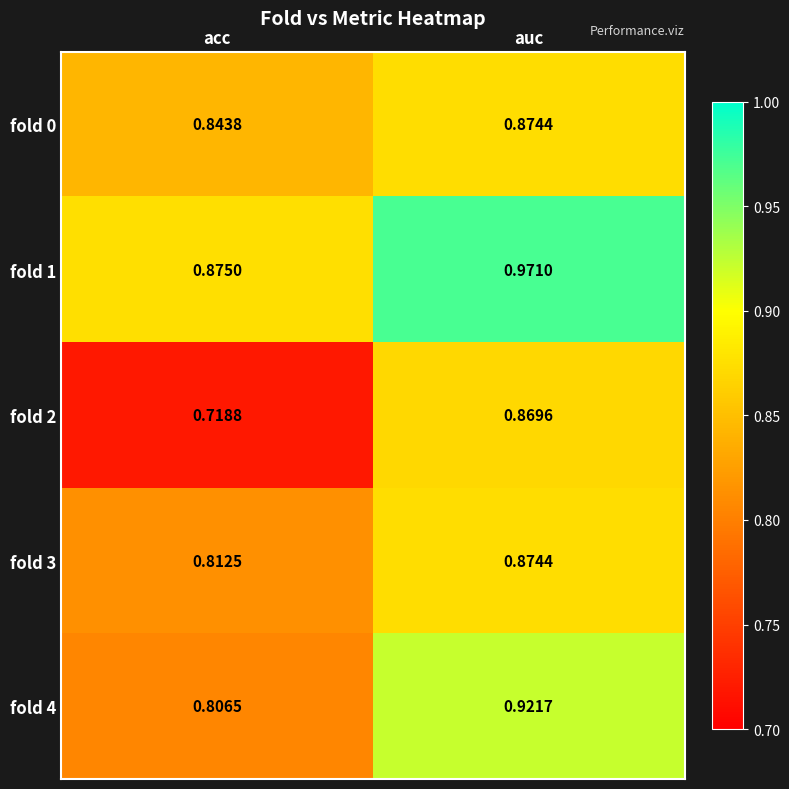

Which series has the widest spread of values?

fold 2